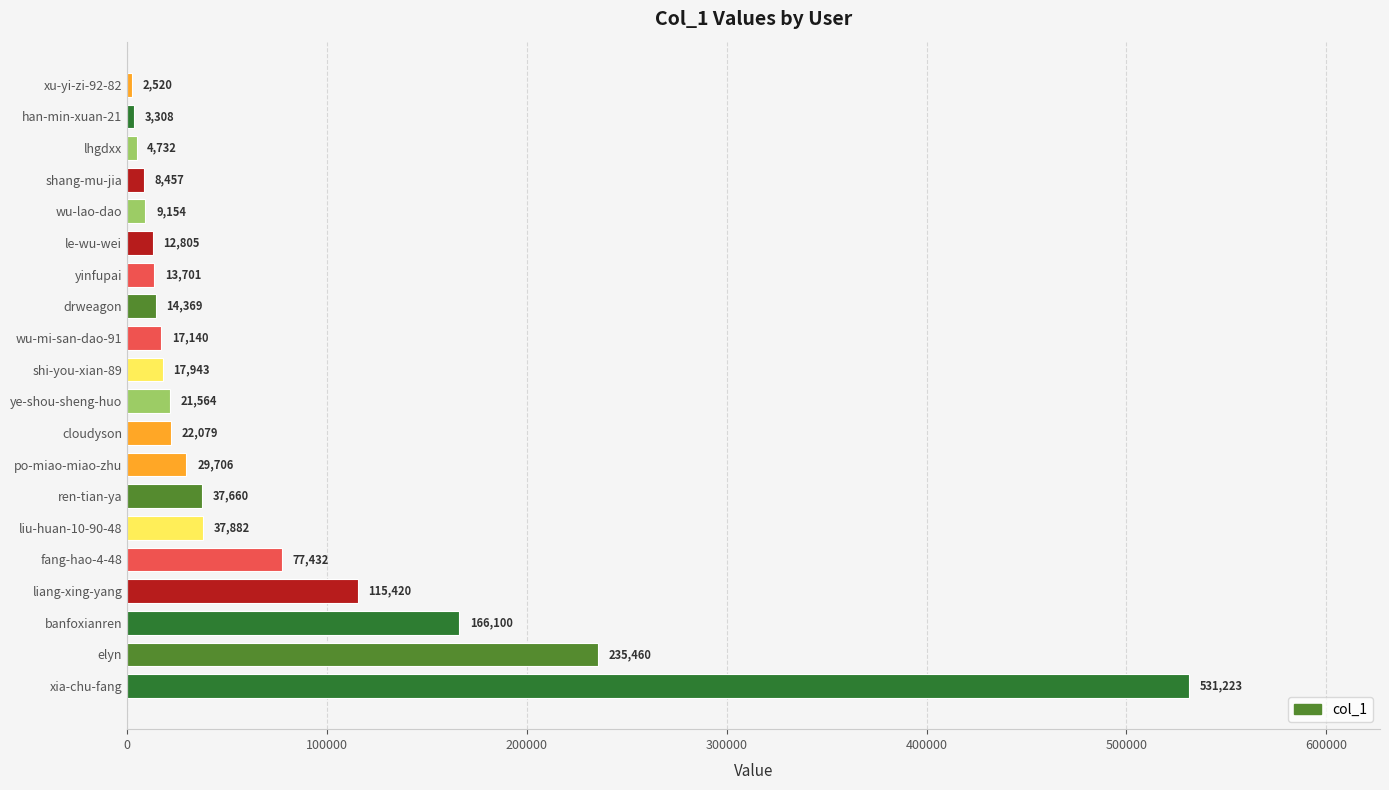

Which category has the lowest value across all series?

xu-yi-zi-92-82